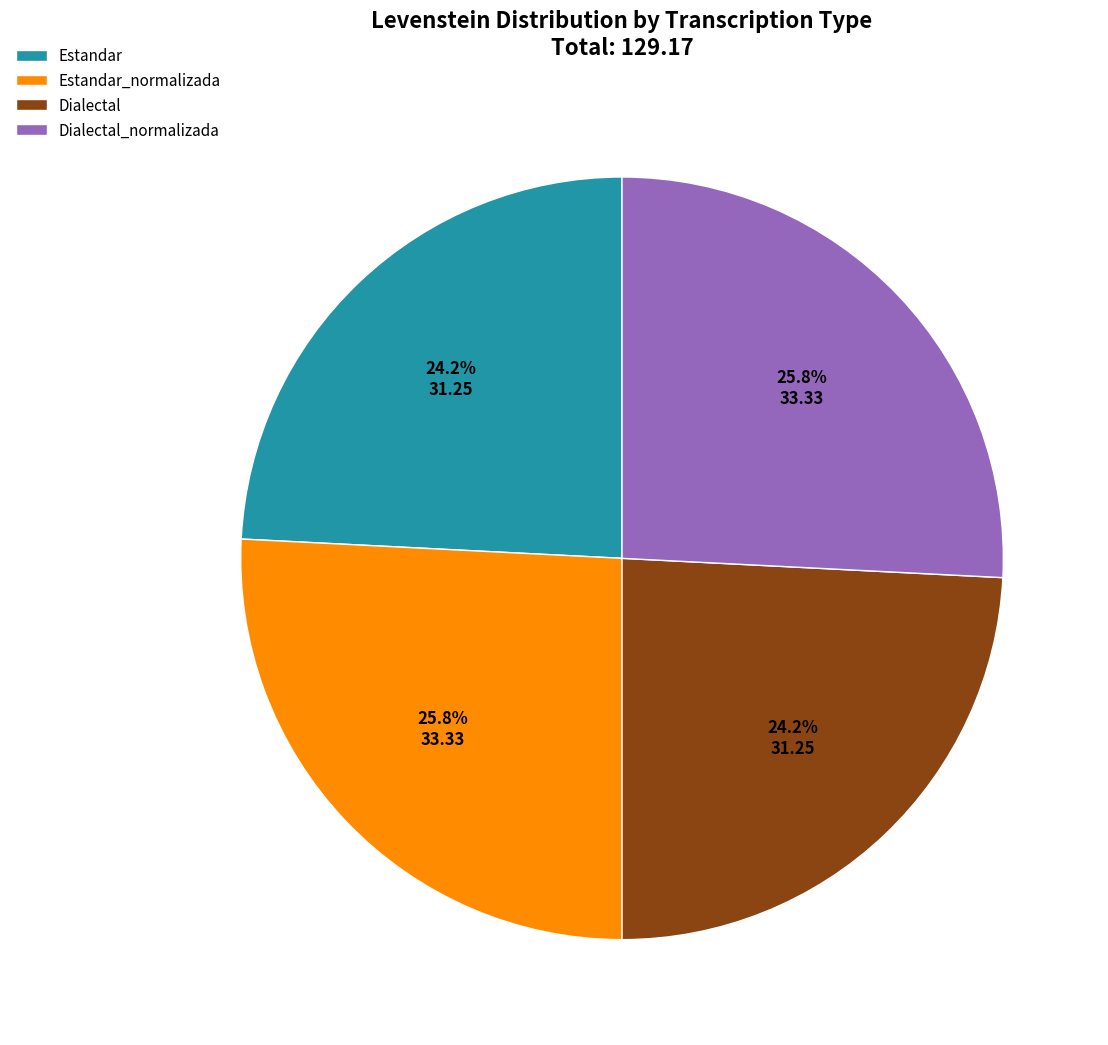

The Dialectal slice represents 32% of the pie. True or false?

False